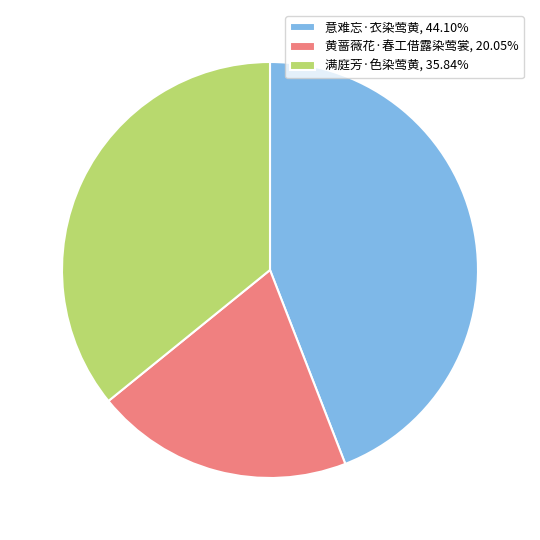

Is there a majority slice in this chart?

No